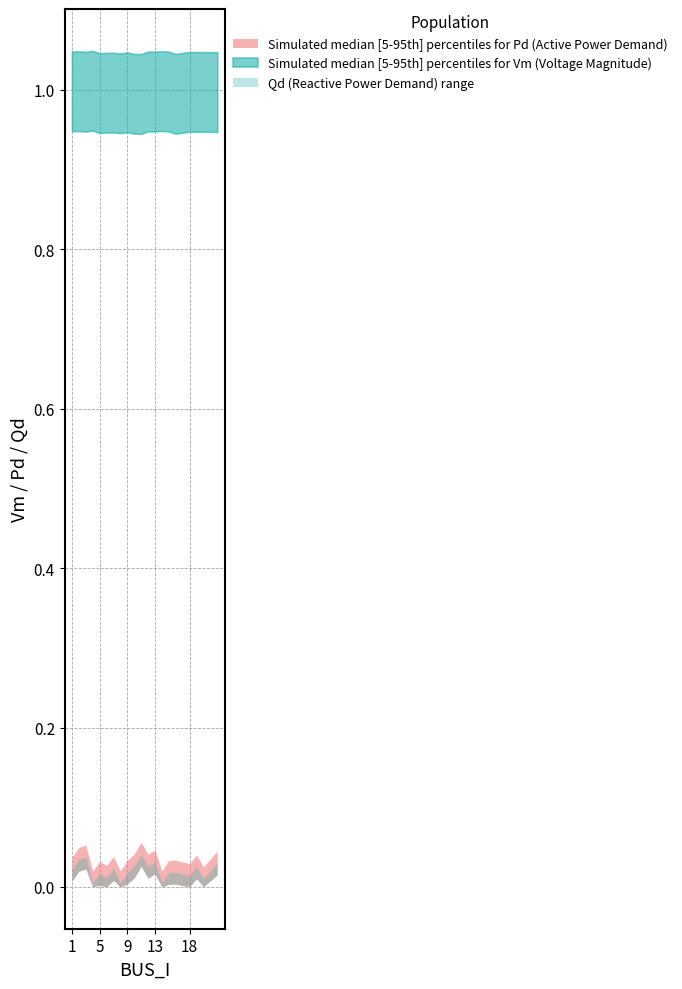

True or false: Qd has more than 1 interior local peaks.

True